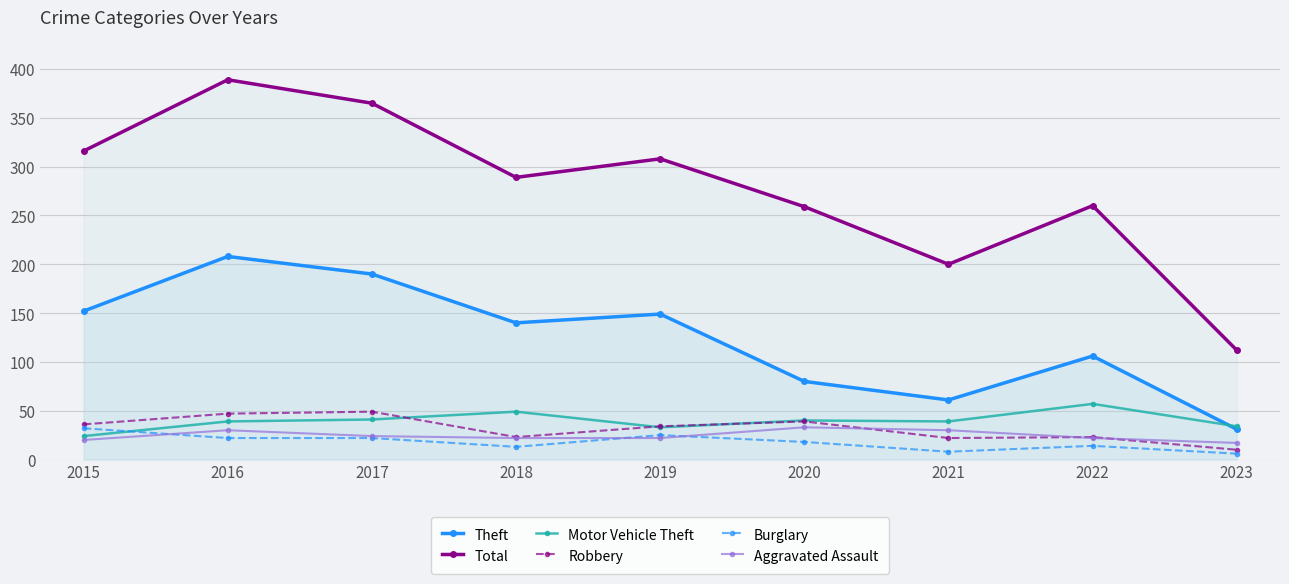

What is the sum of all Burglary values?

160